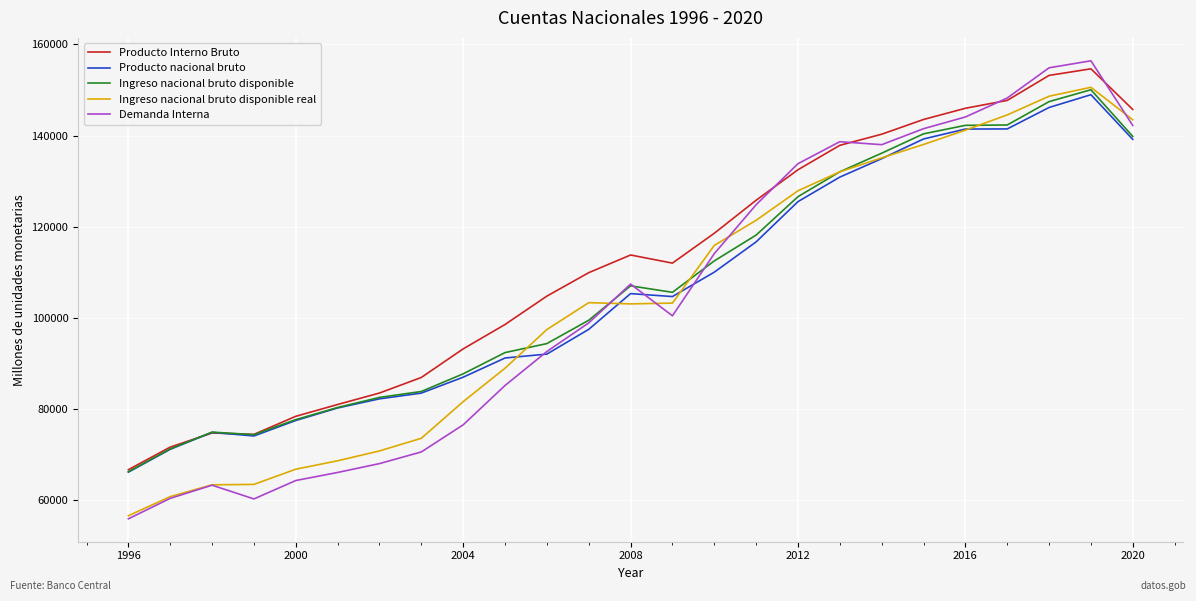

Which series has the largest range (max minus min)?

Demanda Interna